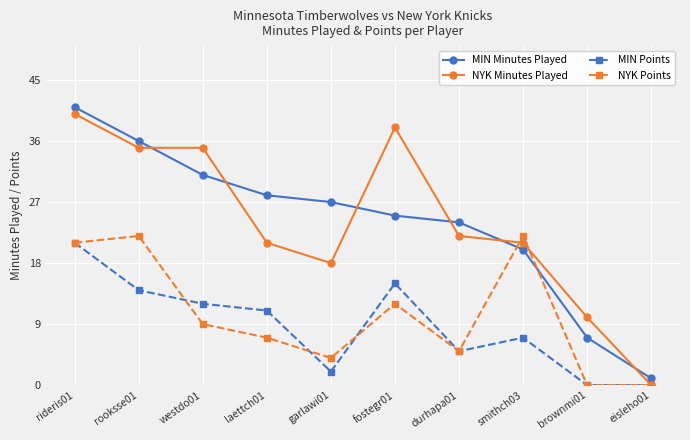

Where is the first local maximum for MIN Points?

fostegr01